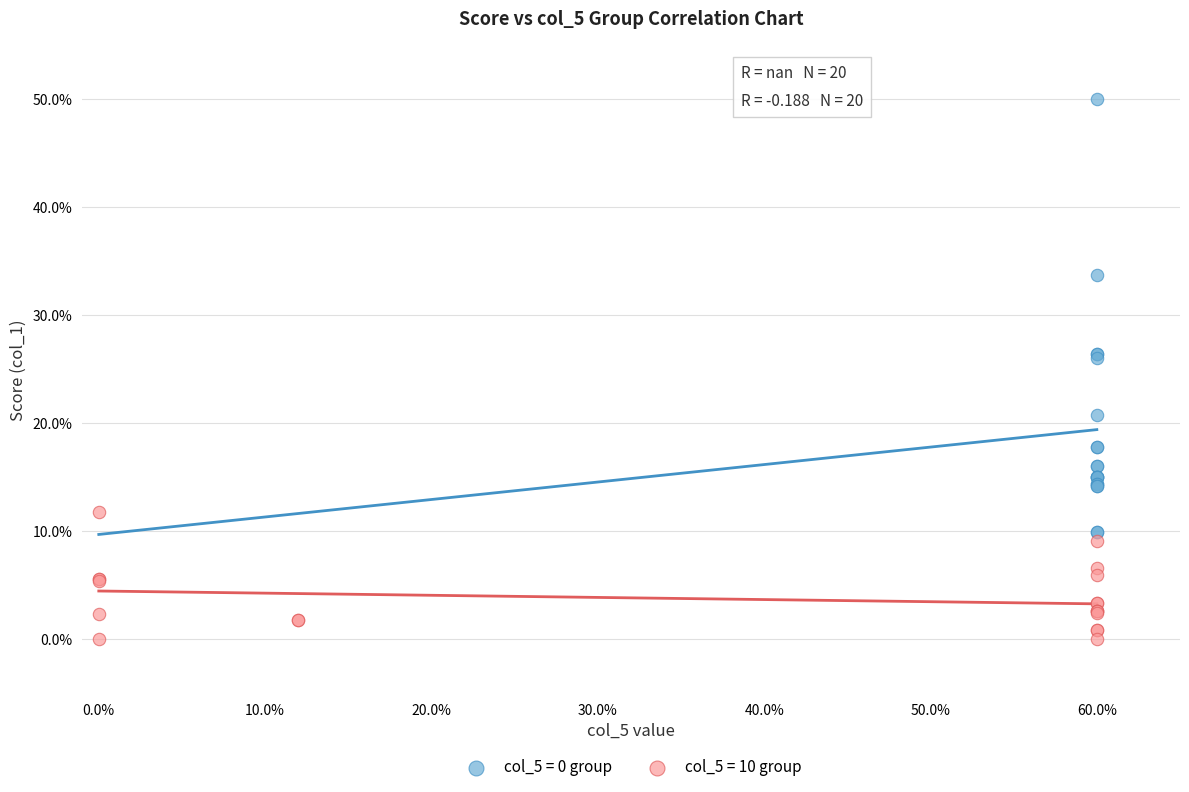

Which series reaches the minimum Y coordinate?

col_5 = 10 group